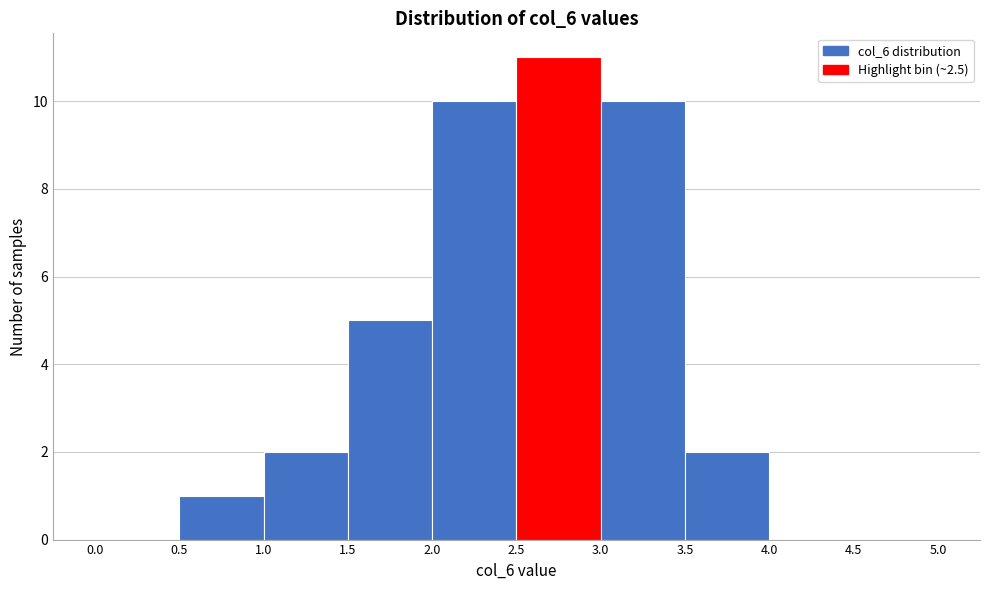

Reading left to right, transcribe this chart: for each bar, give the range it covers on the x-axis and its height. The values are not printed on the chart, so give them approximately, as read against the axis.

0.0 to 0.5: 0
0.5 to 1.0: 1
1.0 to 1.5: 2
1.5 to 2.0: 5
2.0 to 2.5: 10
2.5 to 3.0: 11
3.0 to 3.5: 10
3.5 to 4.0: 2
4.0 to 4.5: 0
4.5 to 5.0: 0